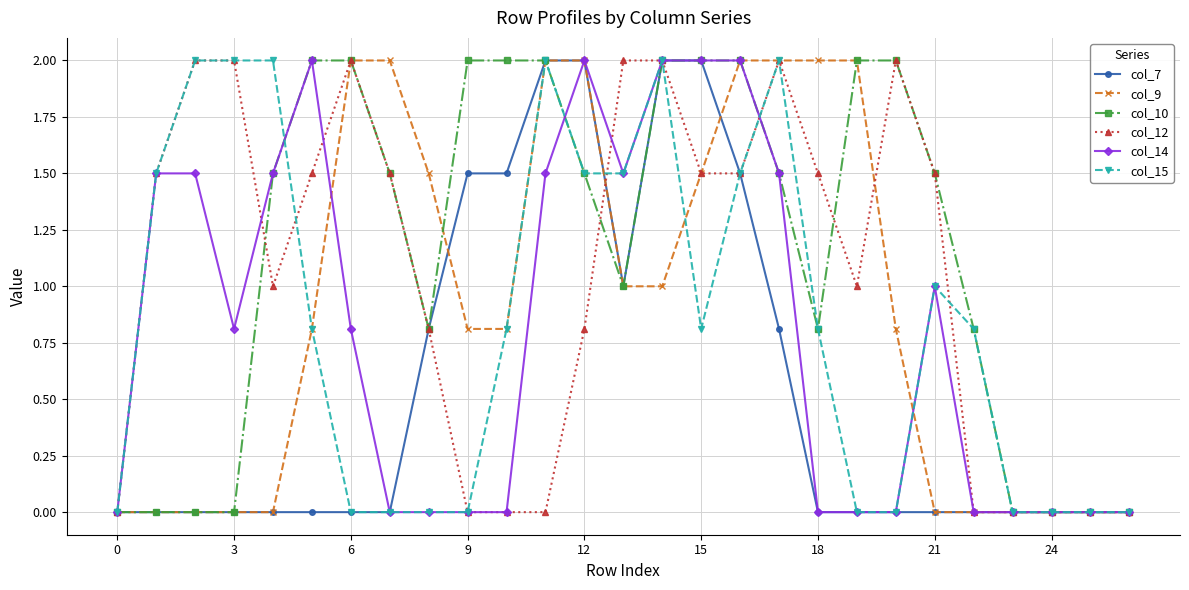

What is the maximum value for col_7?

2.0